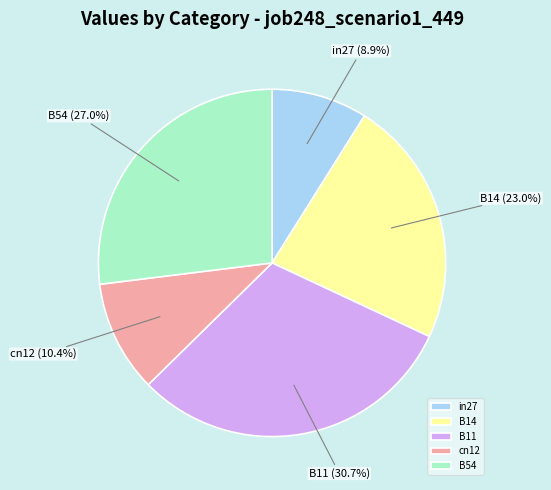

To the nearest percent, what portion does cn12 represent?

10%